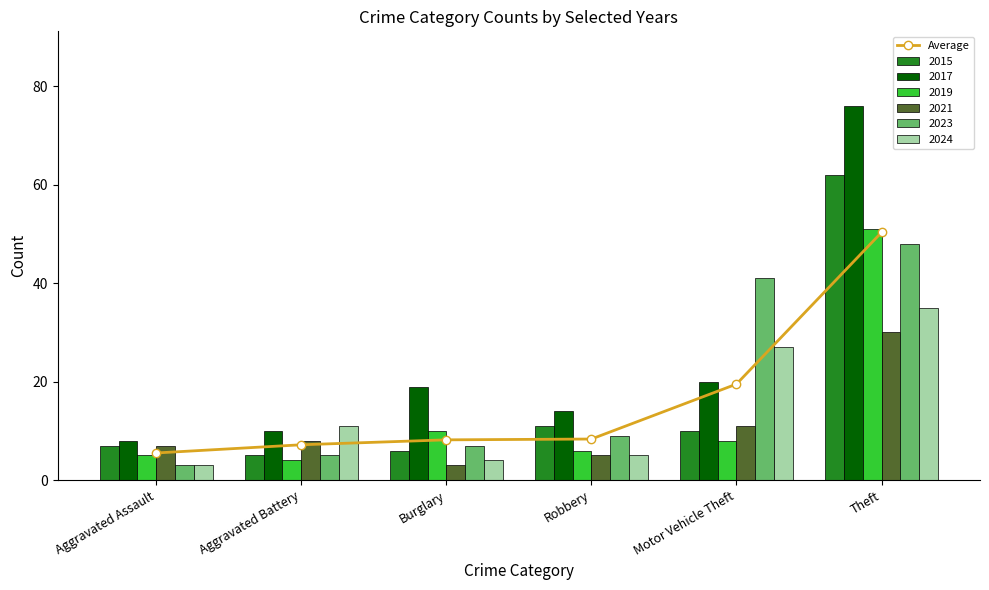

Rank the categories by value from highest to lowest.

Theft, Motor Vehicle Theft, Robbery, Burglary, Aggravated Battery, Aggravated Assault